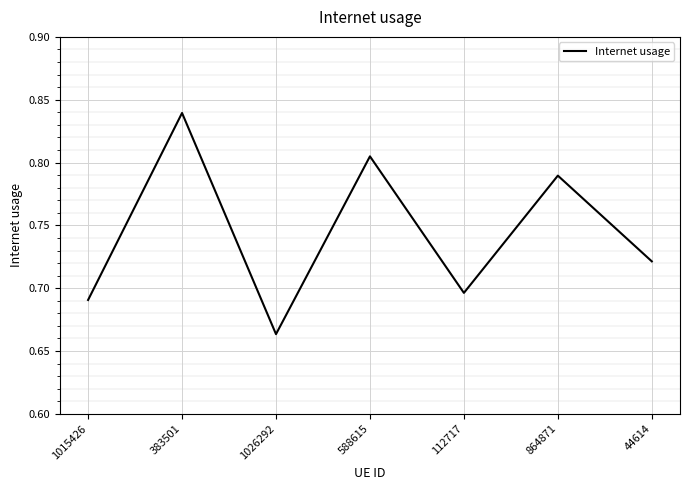

Between 1015426 and 44614, which is larger?

44614